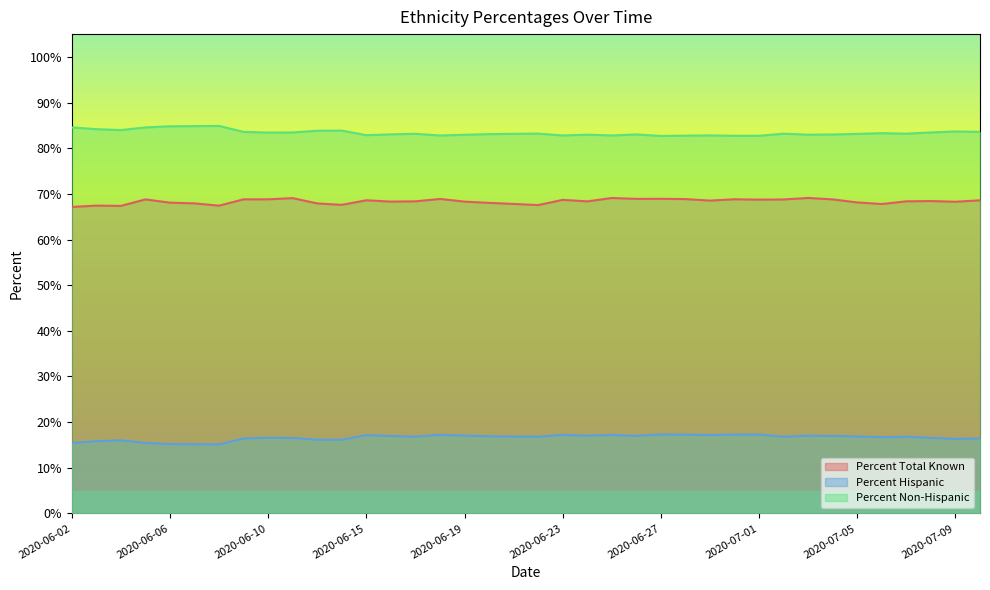

What is the difference between the Percent Total Known values at 2020-06-04 and 2020-07-05?

0.8